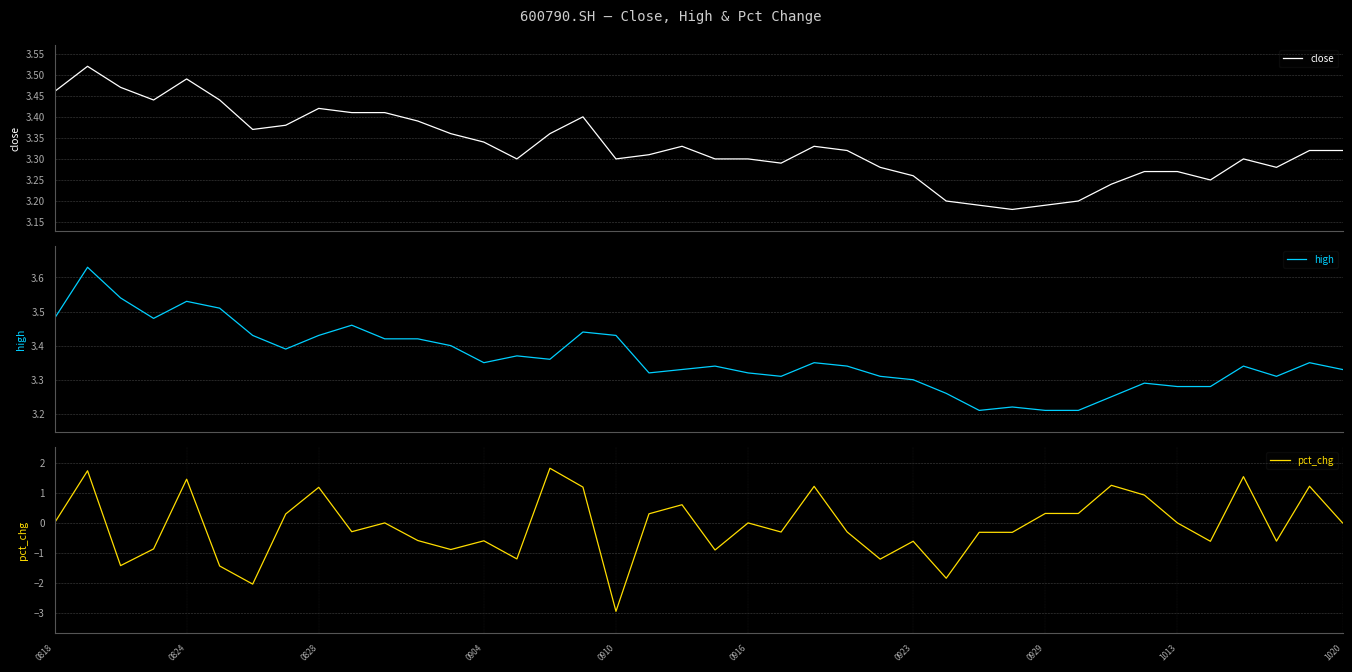

The value of pct_chg at 25 is -2.0. True or false?

False